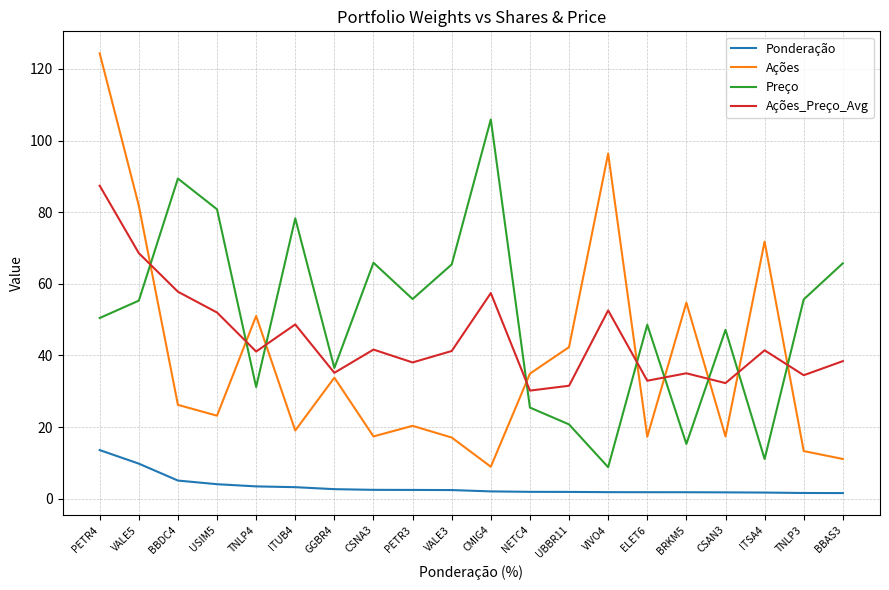

At which category is the sum across all series the highest?

PETR4